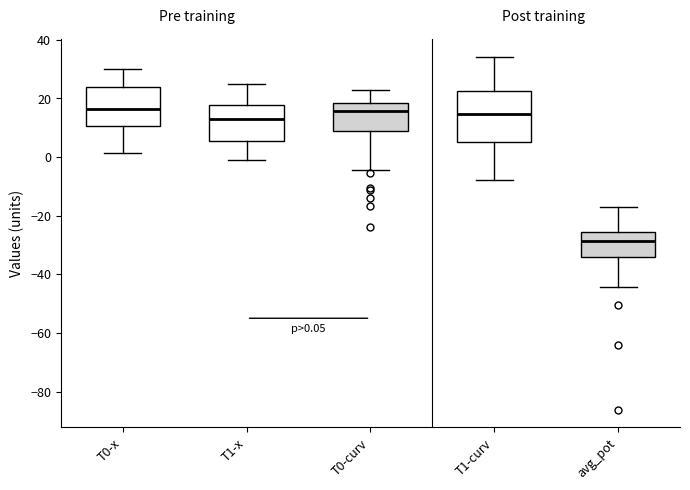

Which box is the tallest, from its lower edge to its upper edge?

T1-curv